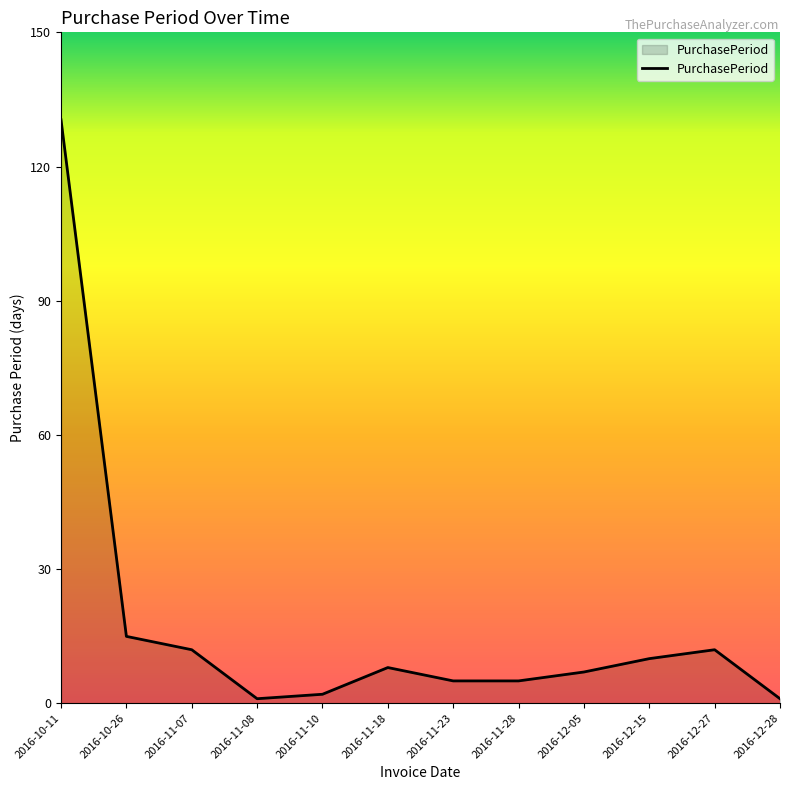

What is the sum of all values?

209